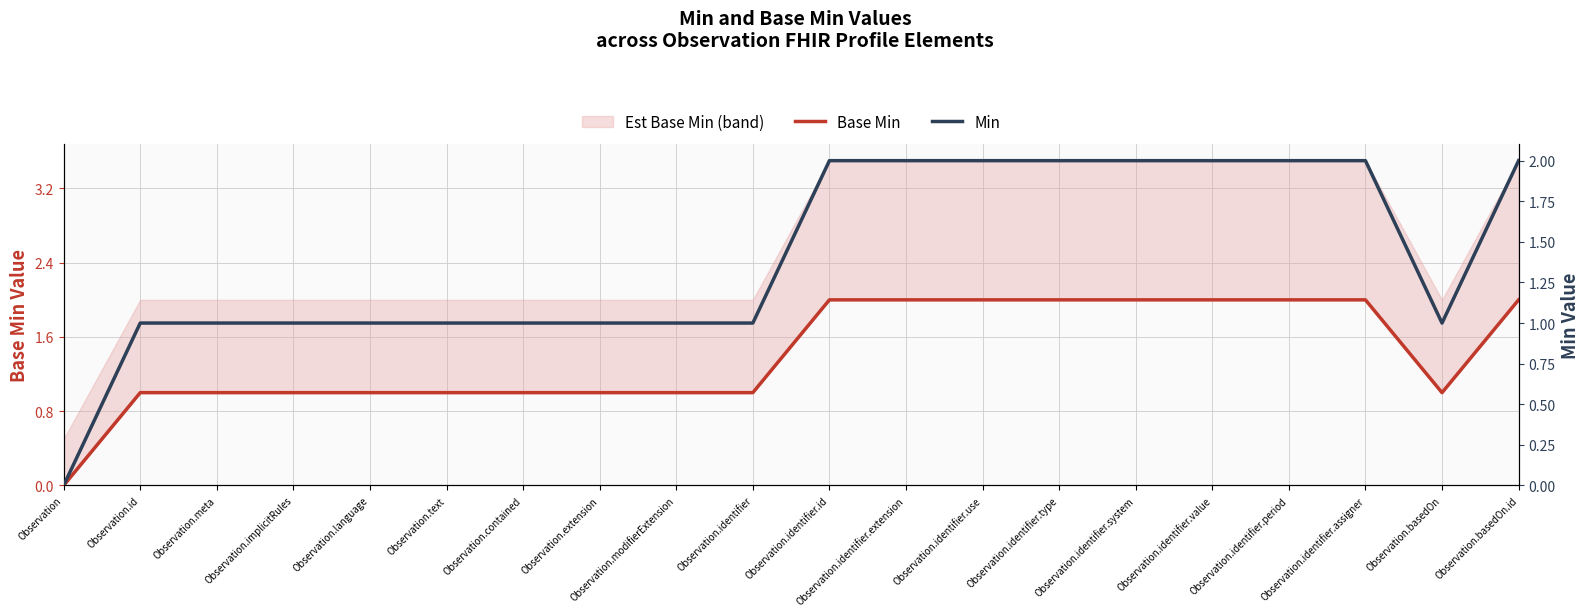

The Base Min series shows 1 at Observation.meta. True or false?

True